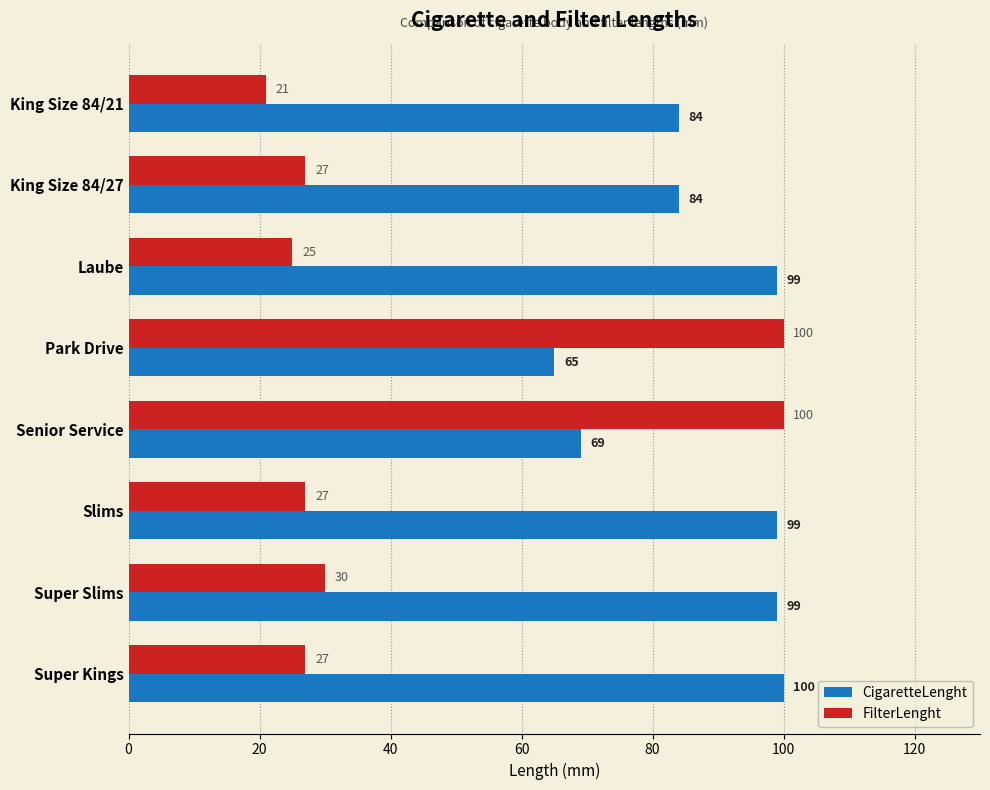

Which series has the largest total across all categories?

CigaretteLenght